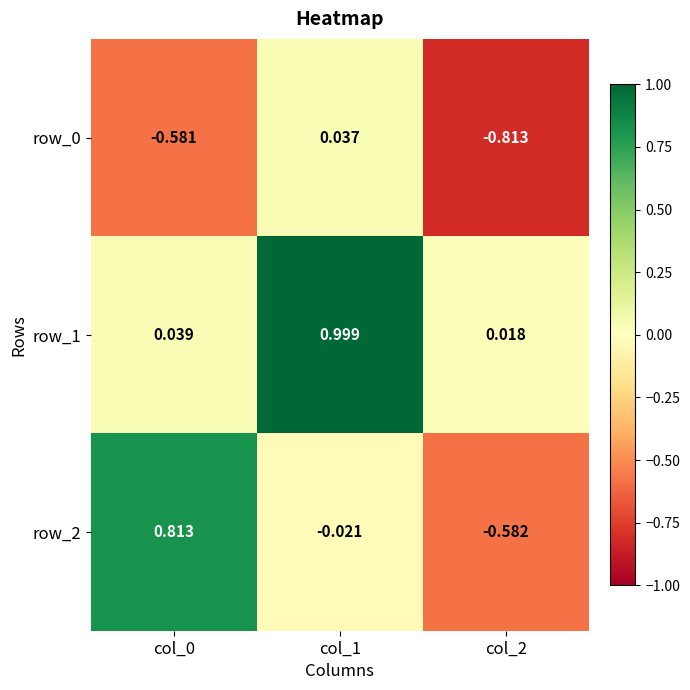

What is the sum of all row_0 values?

-1.4